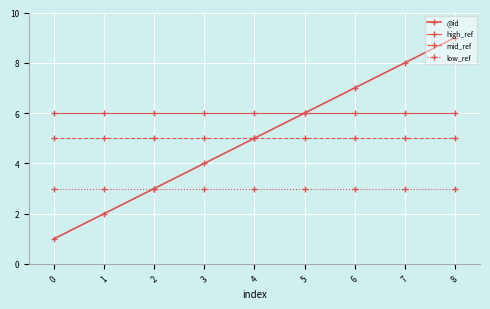

True or false: @id and high_ref cross at least once.

False